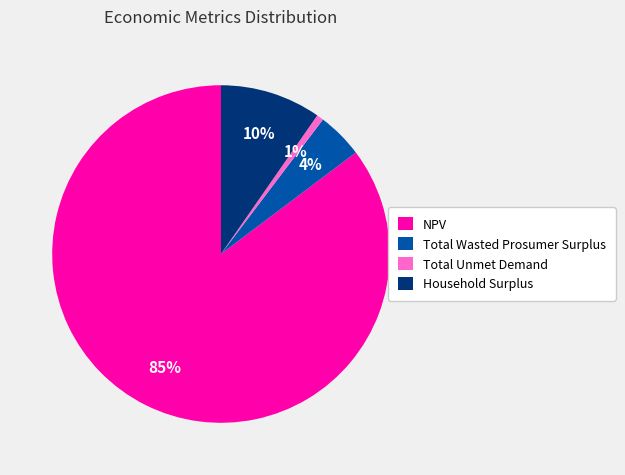

Combined, do Total Unmet Demand and Household Surplus account for over 50%?

No